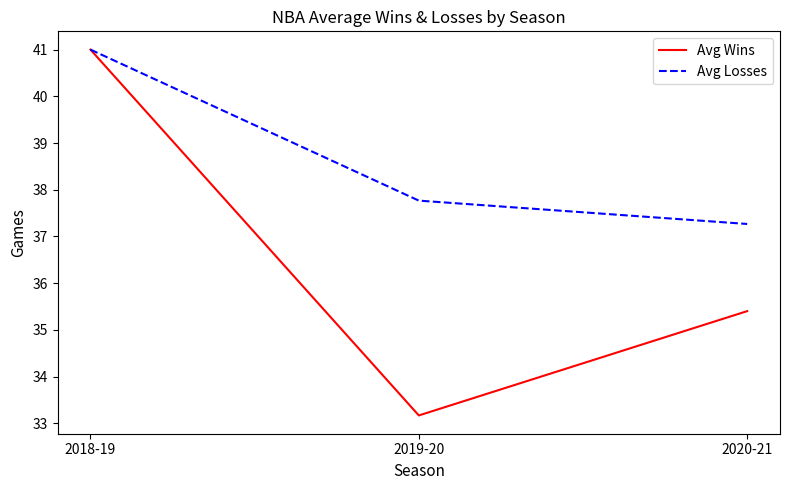

Rank the categories by Avg Losses value from lowest to highest.

2020-21, 2019-20, 2018-19